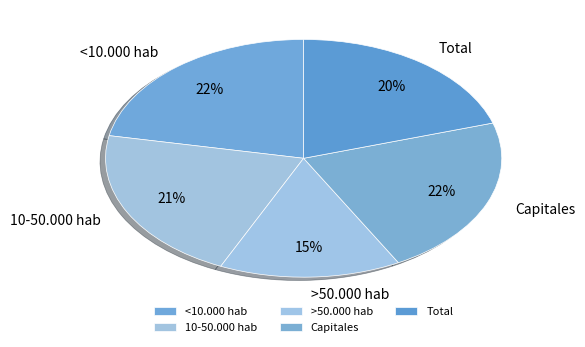

To the nearest percent, what is the combined percentage of <10.000 hab and Capitales?

44%